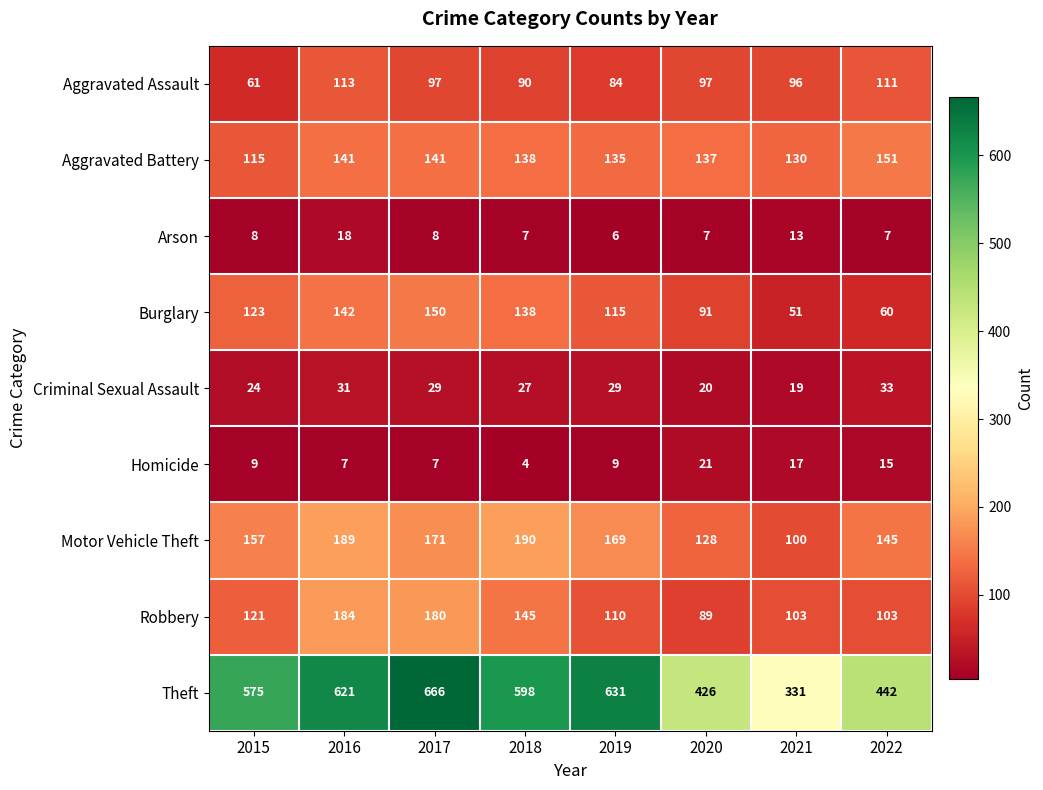

What is the approximate value of Burglary at 2020?

91